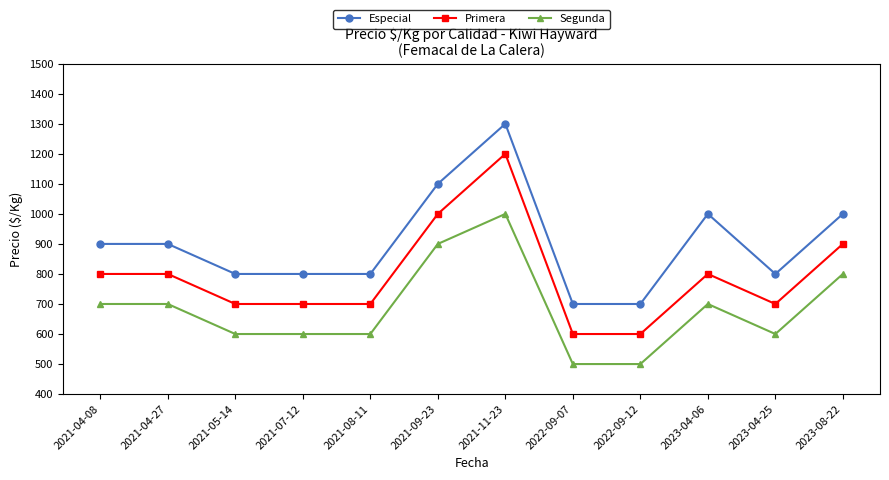

What is the spread (max minus min) of values at 2021-11-23?

300